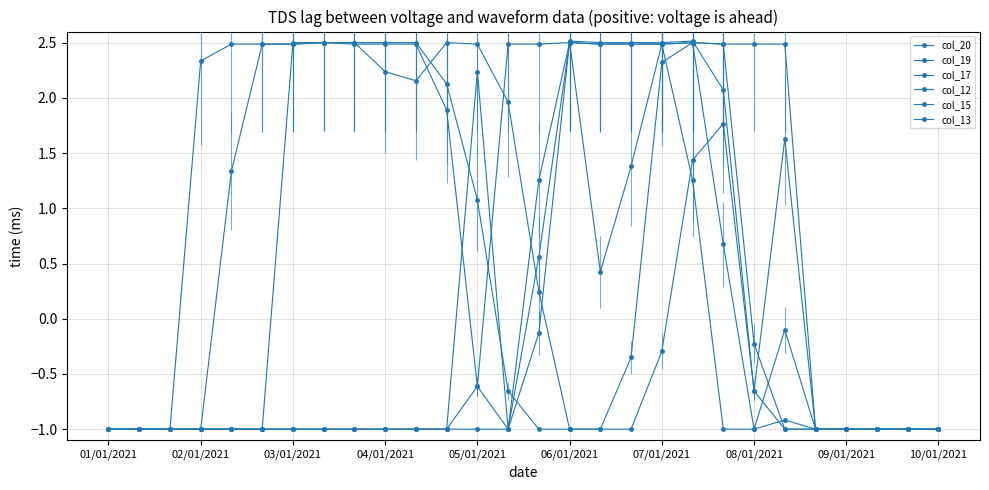

How many lines are shown in the chart?

6